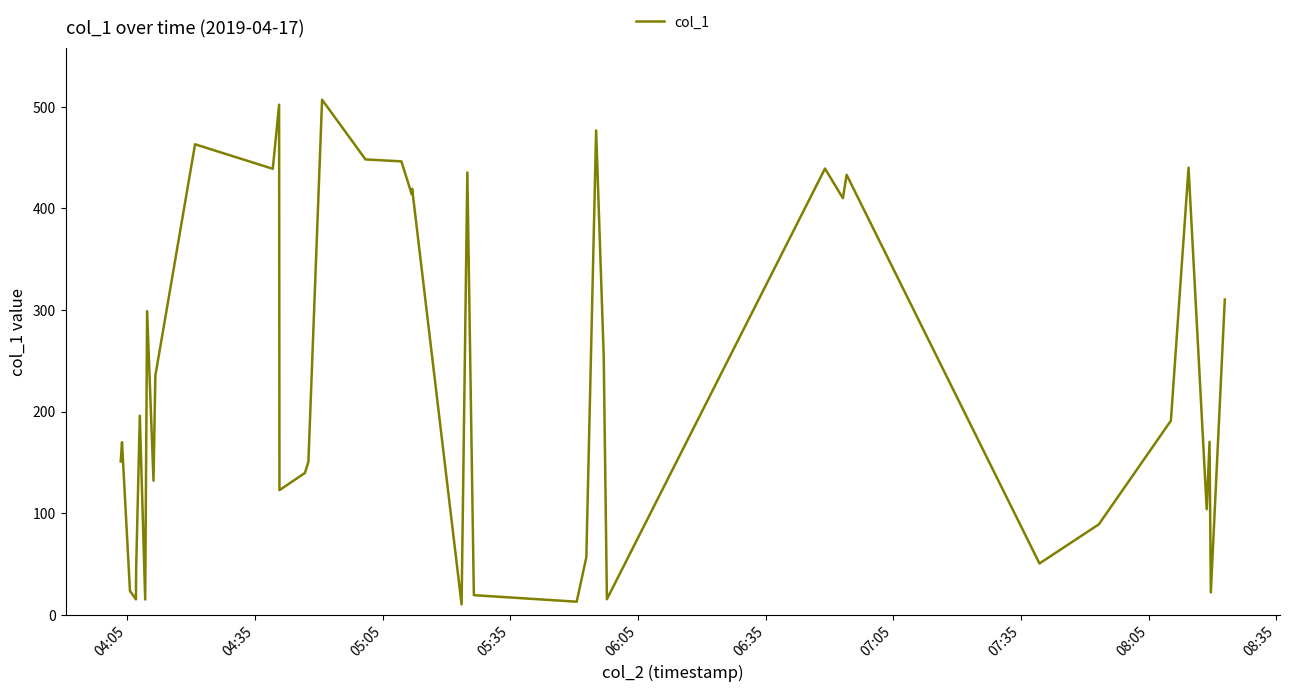

What is the maximum value shown in the chart?

507.0